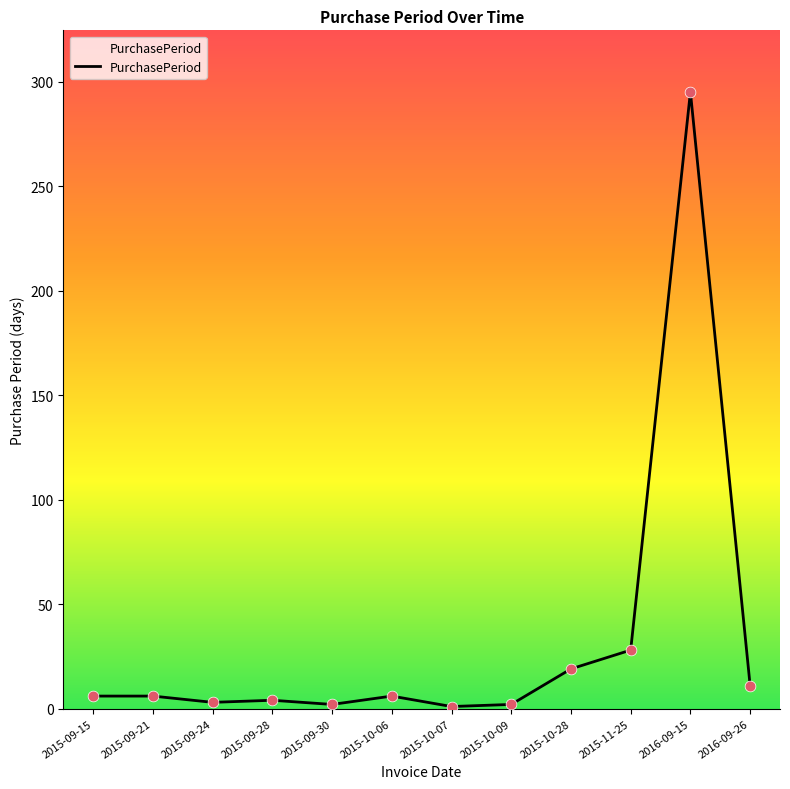

Between 2015-10-09 and 2016-09-26, which is larger?

2016-09-26